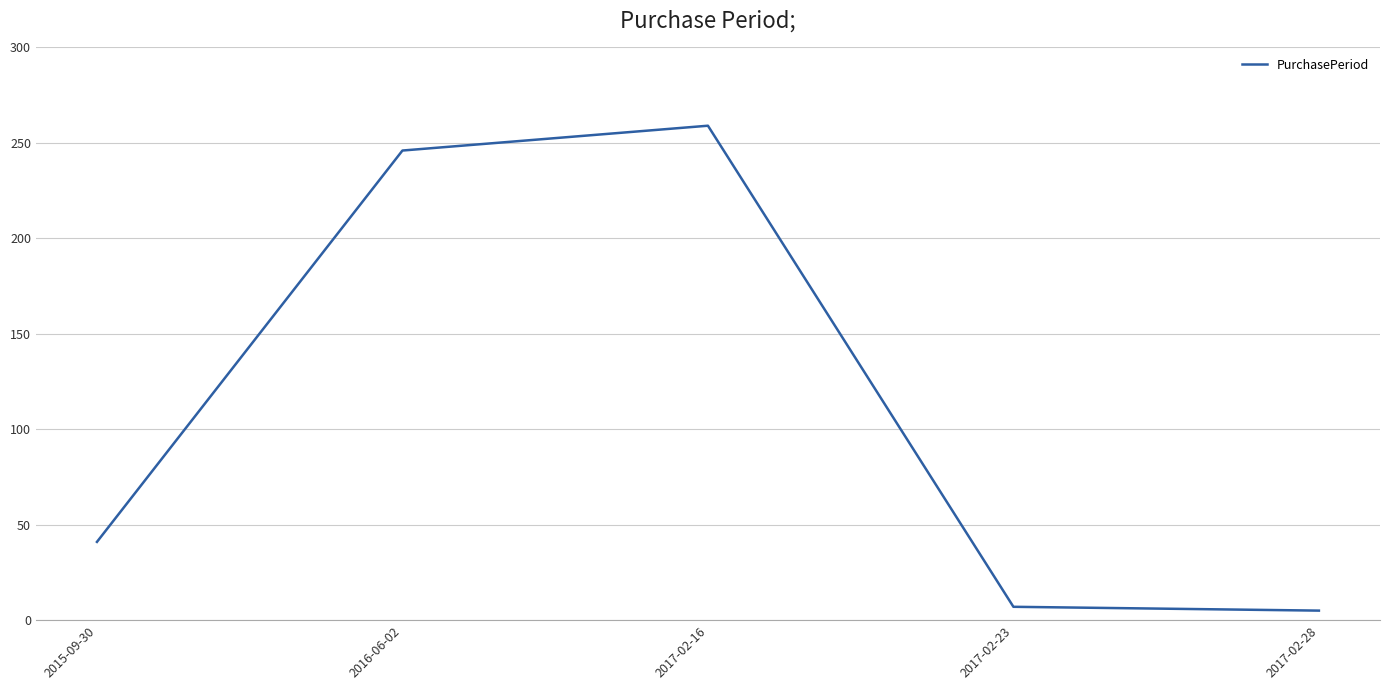

Count the number of data series in this chart.

1